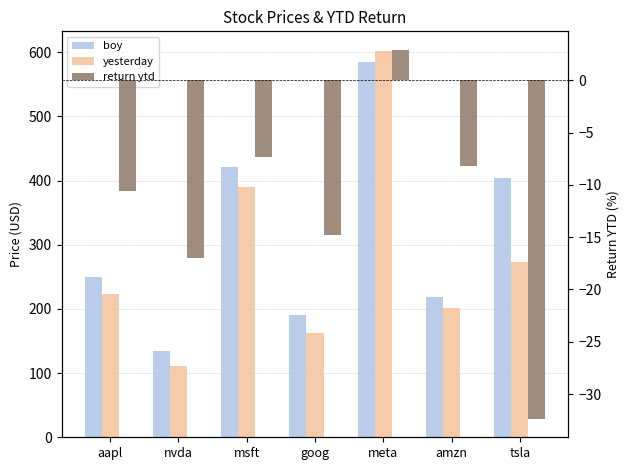

Which series has the largest total across all categories?

boy